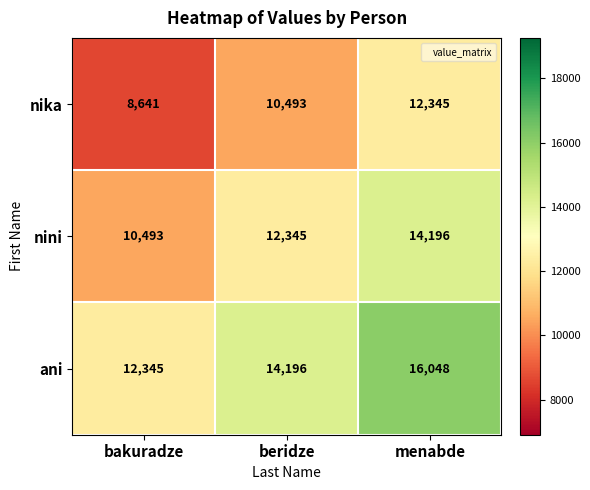

The value of nika at menabde is 12345. True or false?

True